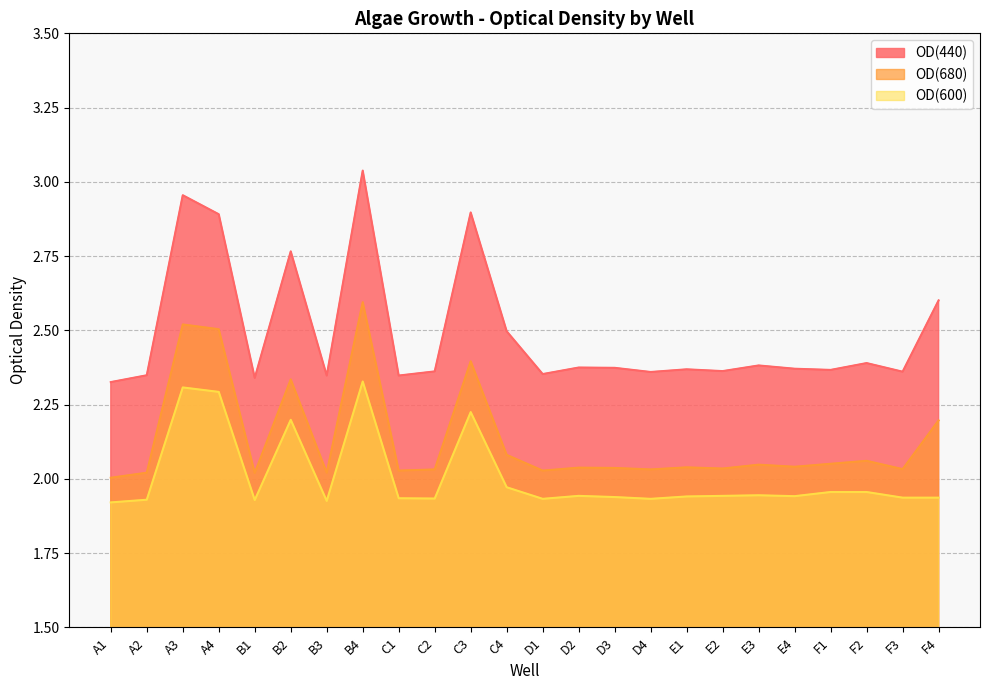

True or false: OD(600) has a value of 1.6 at A4.

False